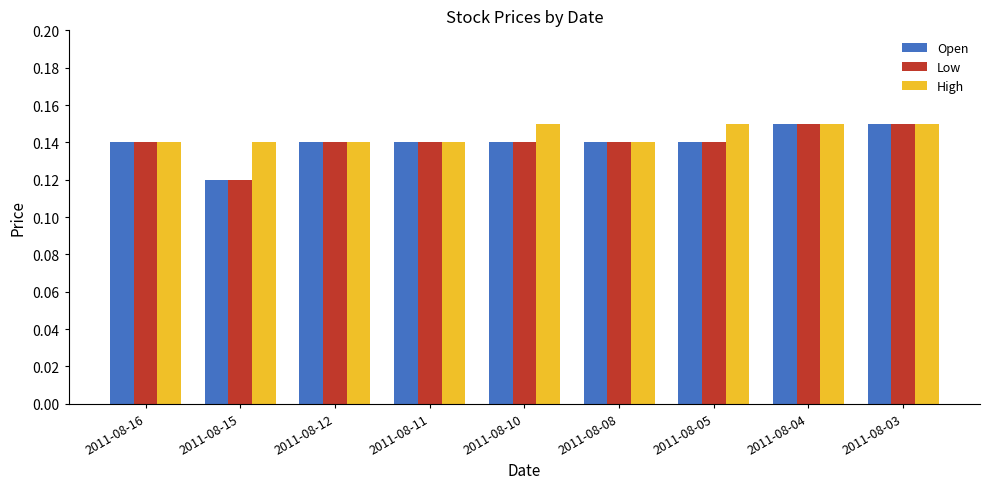

Which category has the lowest value in the Low series?

2011-08-15